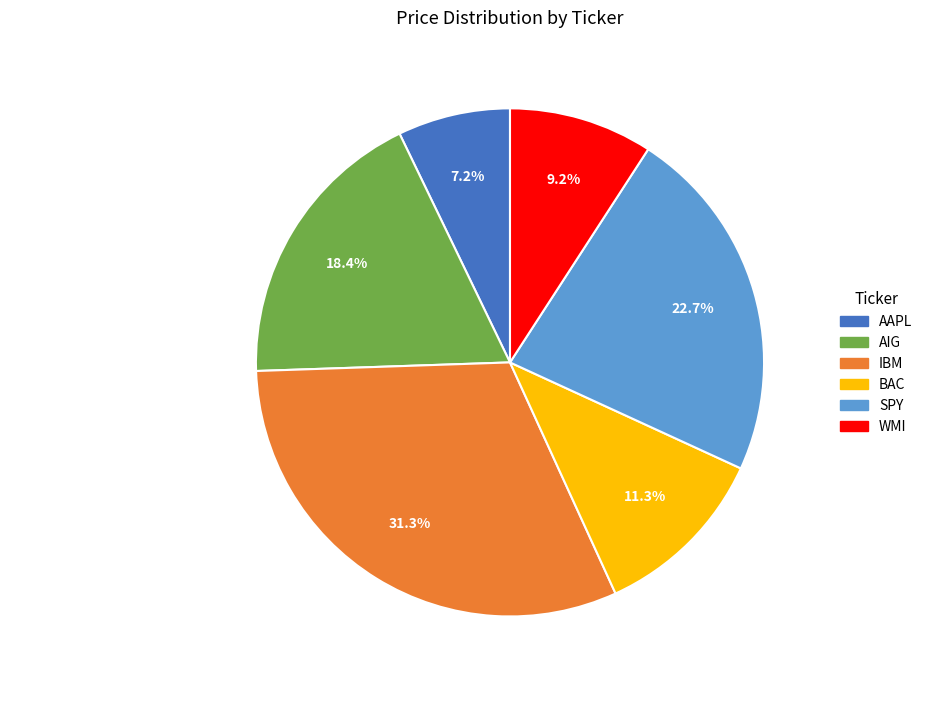

How much of the chart is everything except WMI?

90.8%